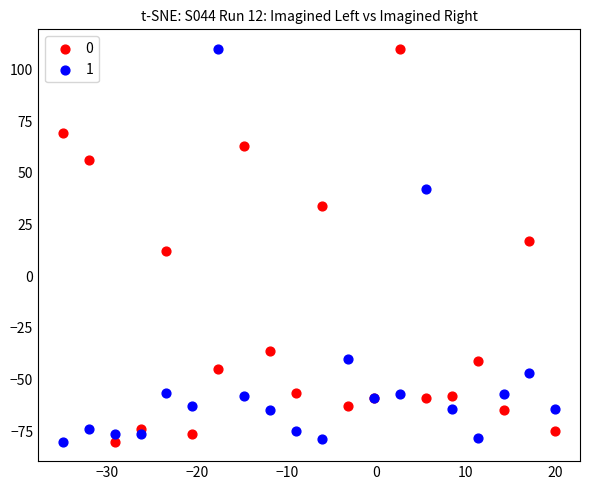

What is the X range (max minus min) for the scatter plot?

55.0